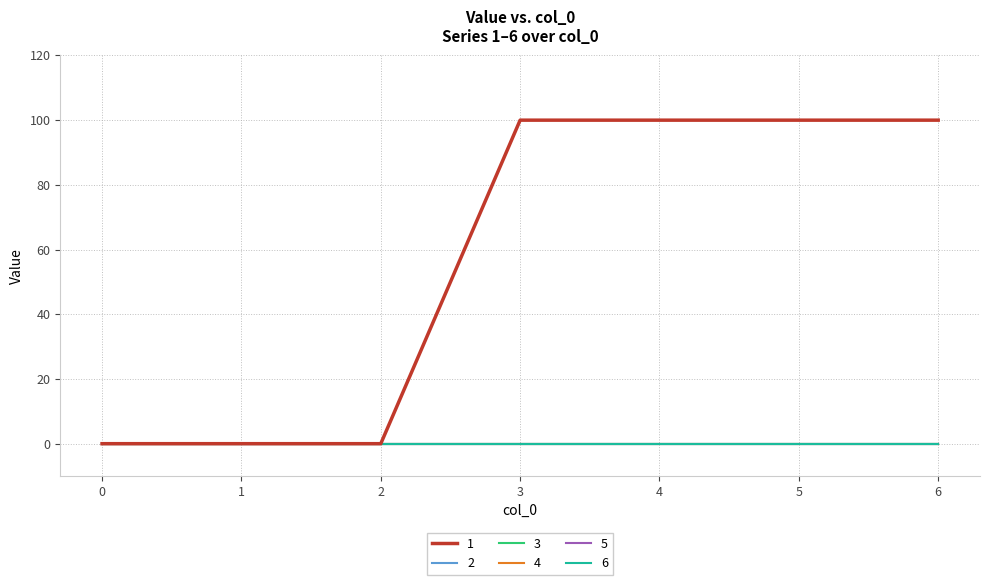

How many lines are shown in the chart?

6